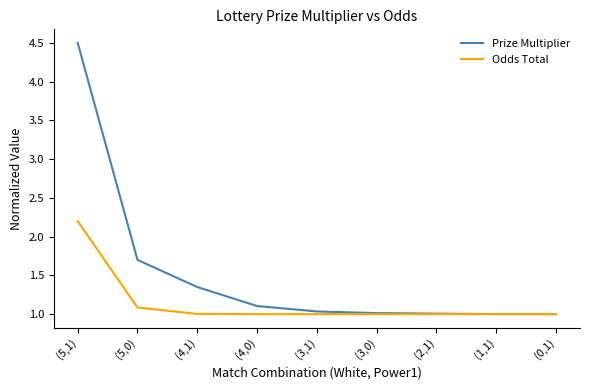

At which label is Prize Multiplier closest to 2?

(5,0)